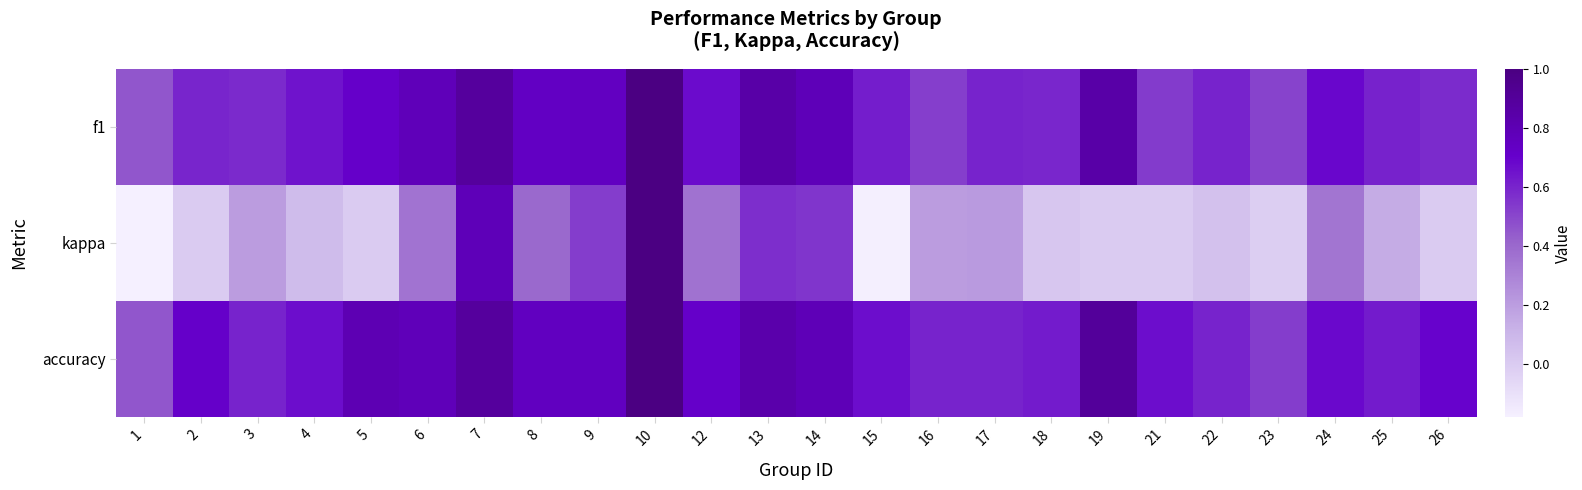

Reading left to right, extract all data points from this chart.

f1: 1=0.5	2=0.6	3=0.6	4=0.7	5=0.7	6=0.8	7=0.9	8=0.7	9=0.7	10=1.0	12=0.7	13=0.9	14=0.8	15=0.6	16=0.5	17=0.6	18=0.6	19=0.9	21=0.5	22=0.6	23=0.5	24=0.7	25=0.6	26=0.6
kappa: 1=-0.2	2=0.0	3=0.2	4=0.1	5=0.0	6=0.4	7=0.8	8=0.4	9=0.5	10=1.0	12=0.4	13=0.6	14=0.6	15=-0.2	16=0.2	17=0.2	18=0.0	19=0.0	21=0.0	22=0.0	23=-0.0	24=0.4	25=0.1	26=0.0
accuracy: 1=0.5	2=0.7	3=0.6	4=0.7	5=0.8	6=0.8	7=0.9	8=0.8	9=0.8	10=1.0	12=0.7	13=0.8	14=0.8	15=0.7	16=0.6	17=0.6	18=0.6	19=0.9	21=0.7	22=0.6	23=0.5	24=0.7	25=0.6	26=0.7